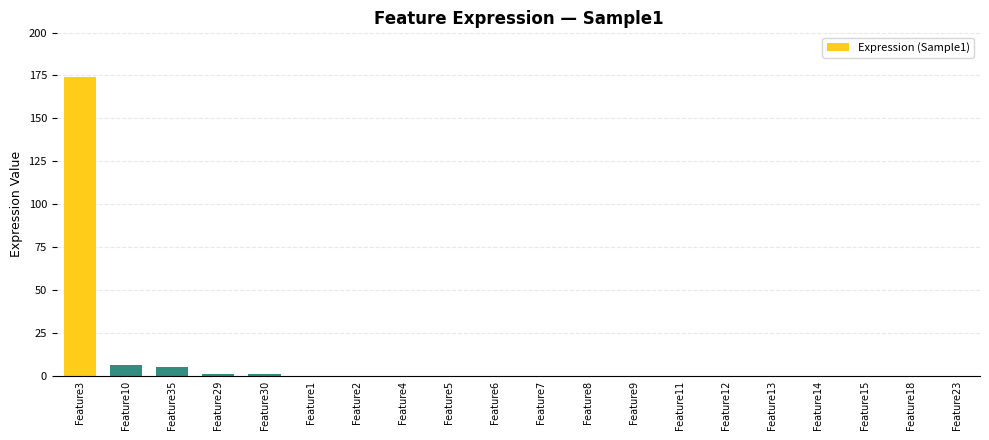

What is the maximum value shown in the chart?

174